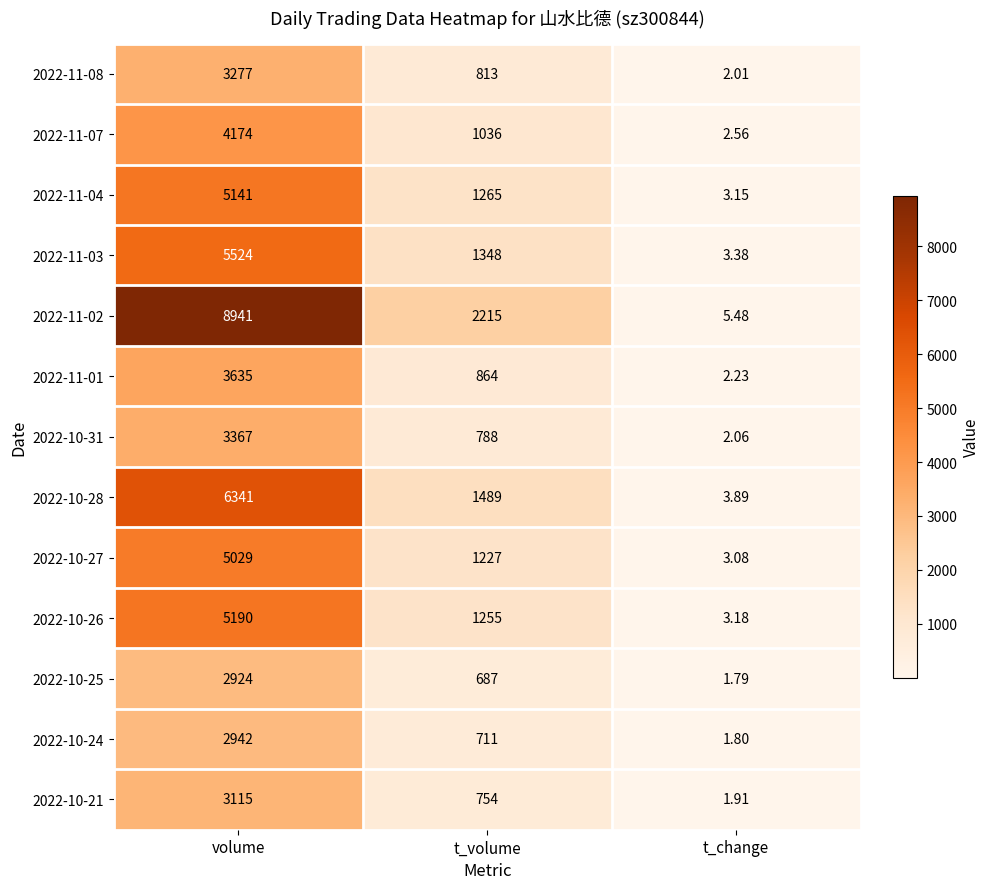

Which category has the highest value across all series?

volume